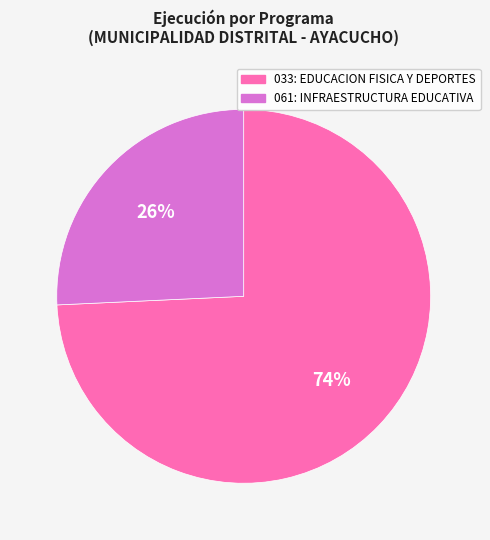

Which slice is the largest?

033: EDUCACION FISICA Y DEPORTES